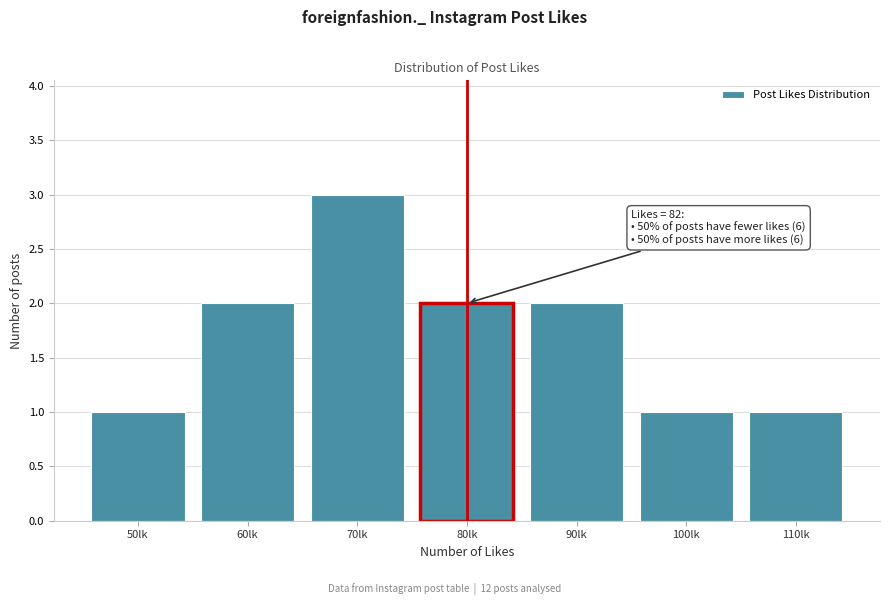

Reading right to left, what are all the values shown in this chart?

110lk=1	100lk=1	90lk=2	80lk=2	70lk=3	60lk=2	50lk=1